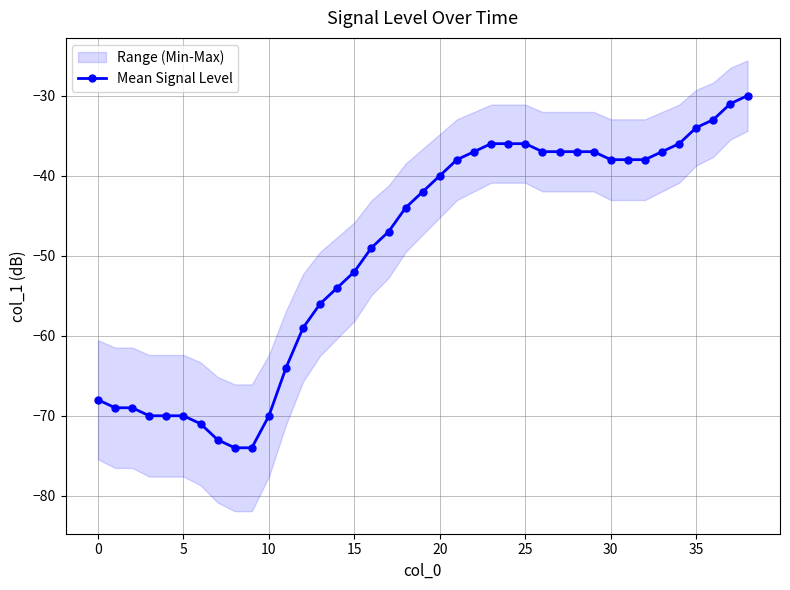

True or false: Mean Signal Level has a value of -70 at 5.

True